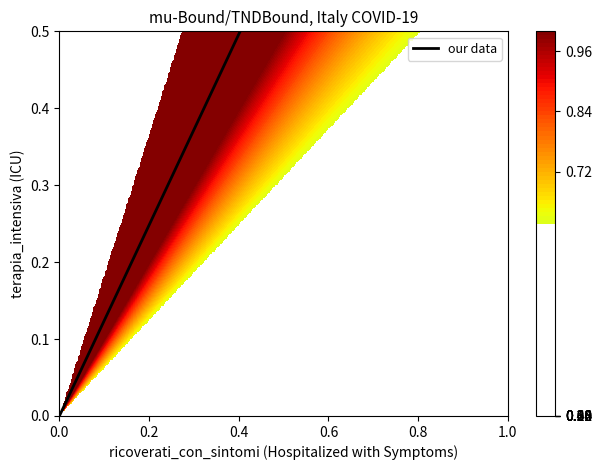

List the labels in order of value, largest first.

1.0, 0.0